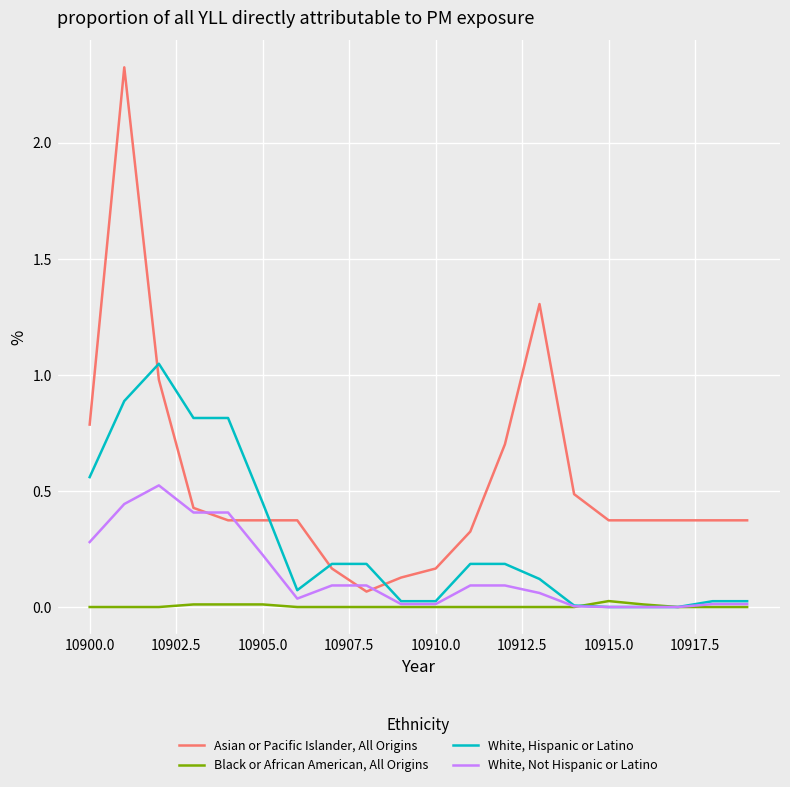

Which series has the largest total across all categories?

Asian or Pacific Islander, All Origins